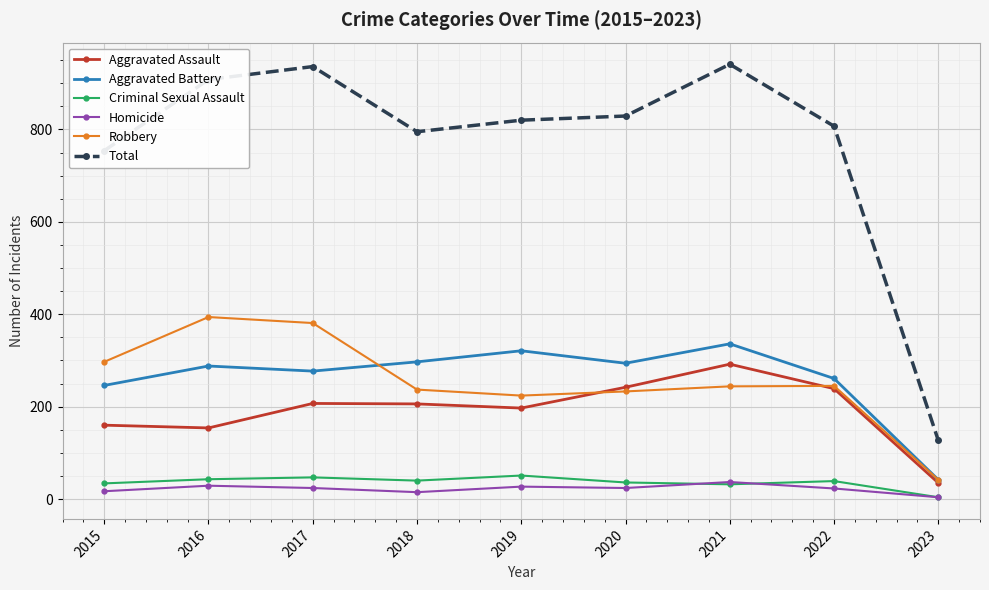

Where is the first local maximum for Total?

2017